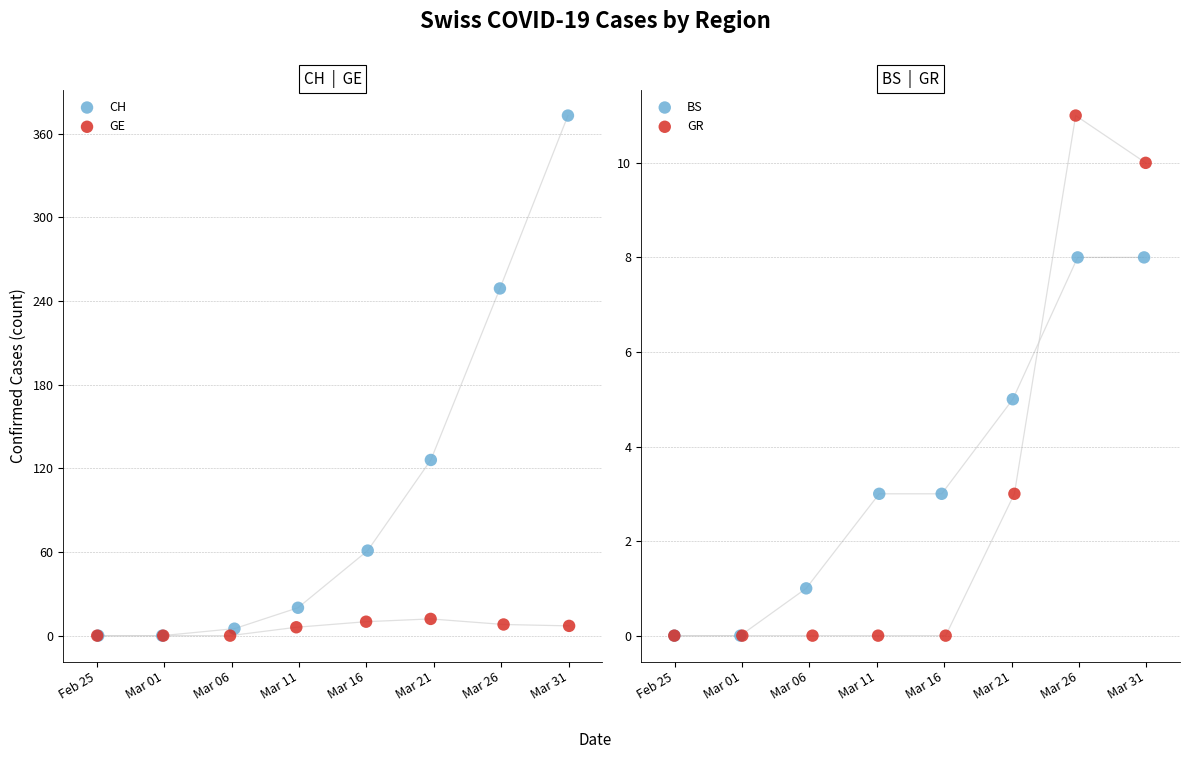

Which series contains the lowest Y value?

CH